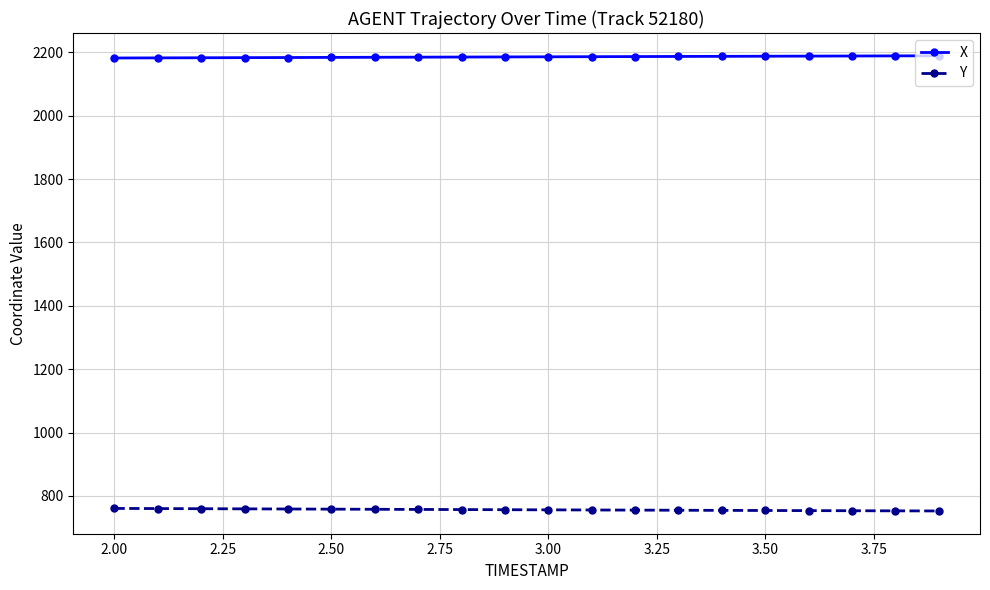

What is the average value of the X series?

2186.1